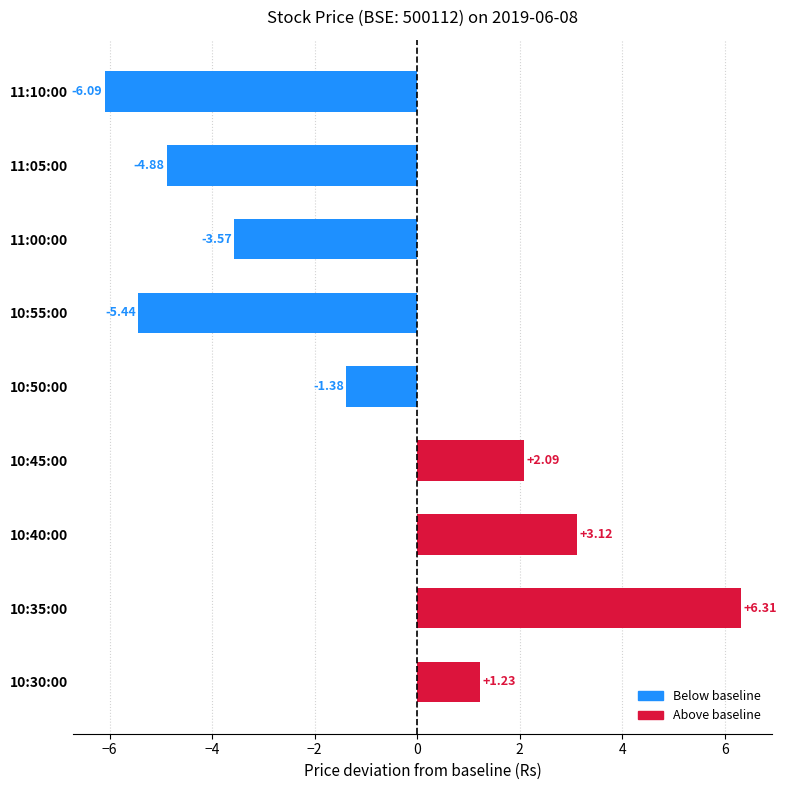

What is the sum of all values?

-8.6